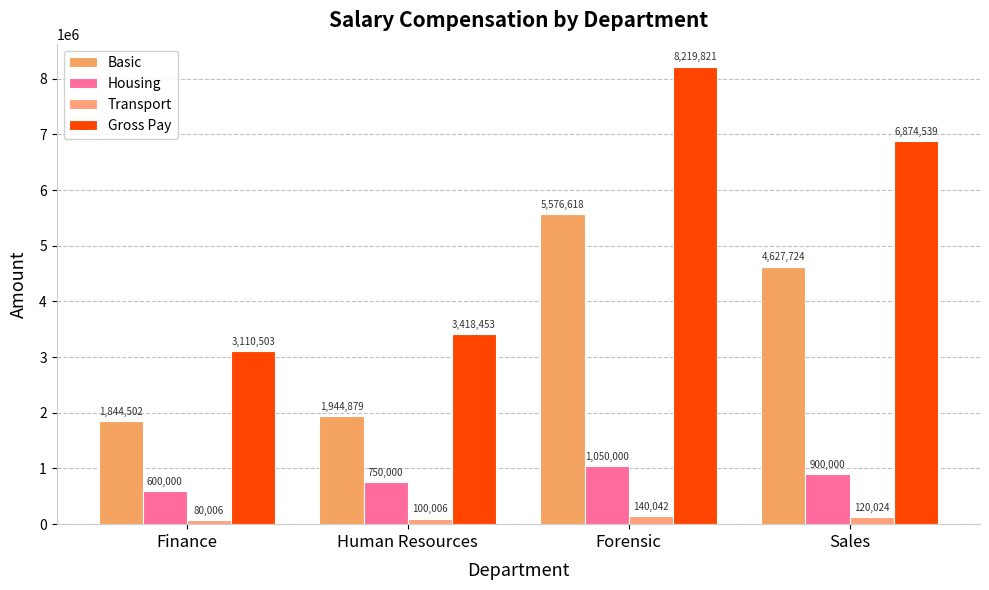

Which series has the widest spread of values?

Gross Pay